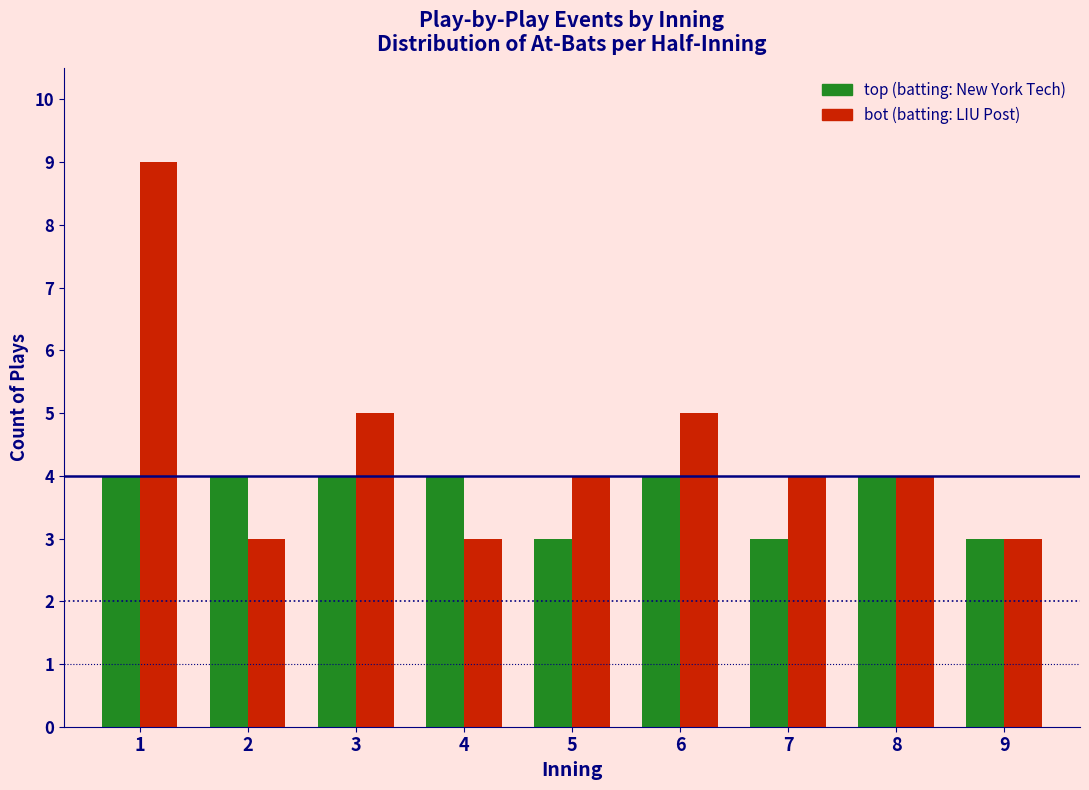

Reading left to right, list all the values displayed in this chart.

top: 4	4	4	4	3	4	3	4	3
bot: 9	3	5	3	4	5	4	4	3